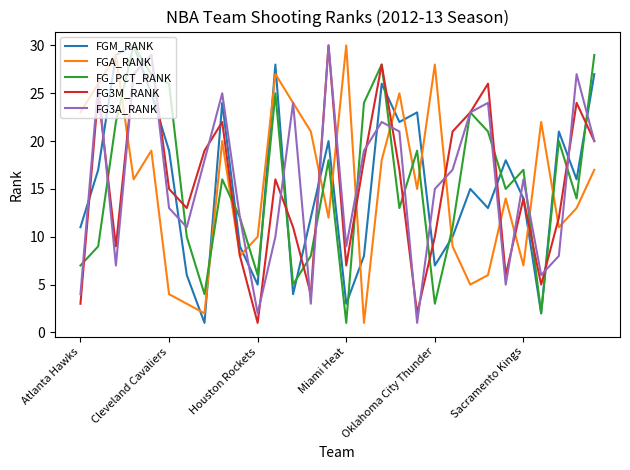

What is the difference between the maximum and minimum values in the FGM_RANK series?

29